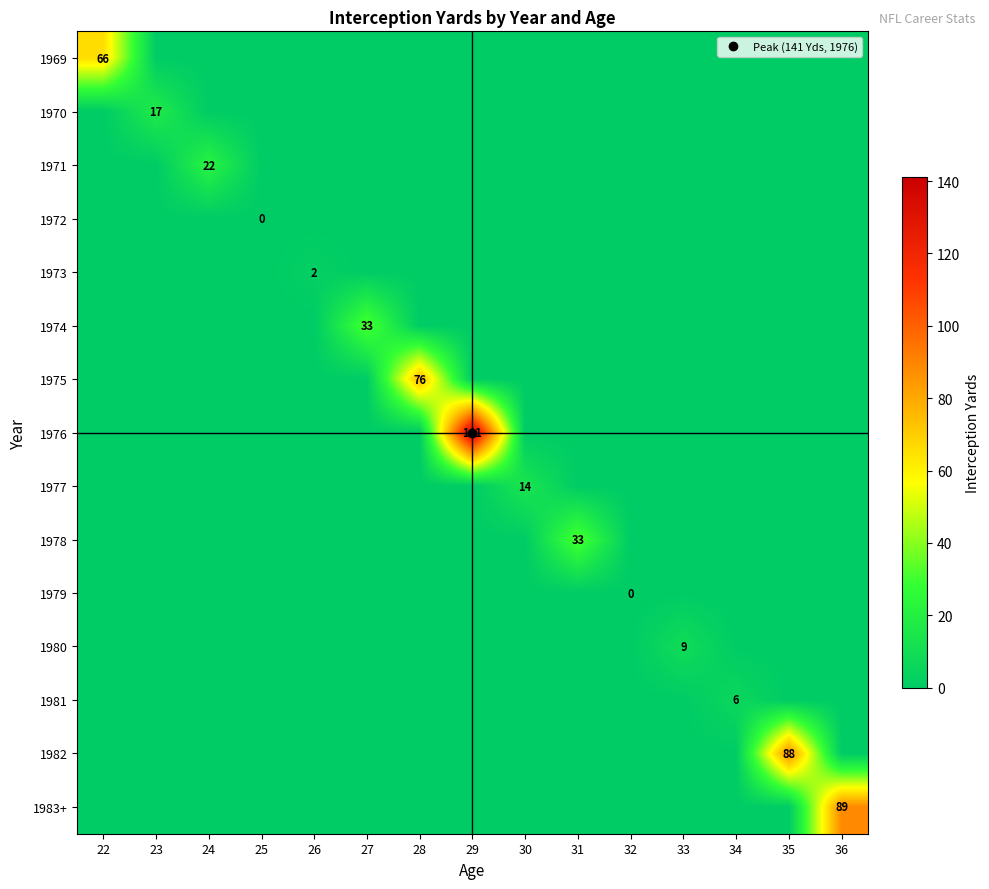

Which series changed the most between 24 and 27?

1974